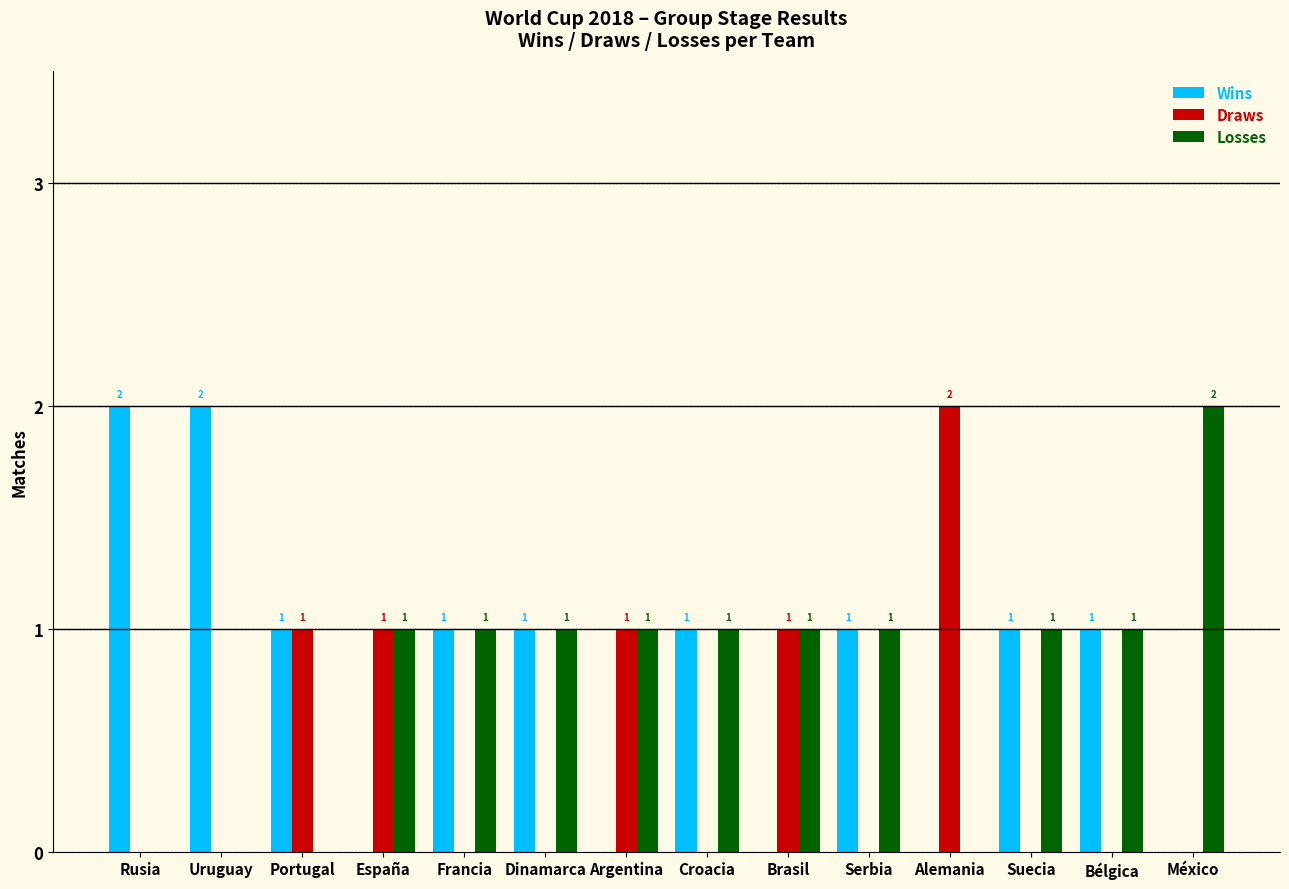

What is the total value across all series at Croacia?

2